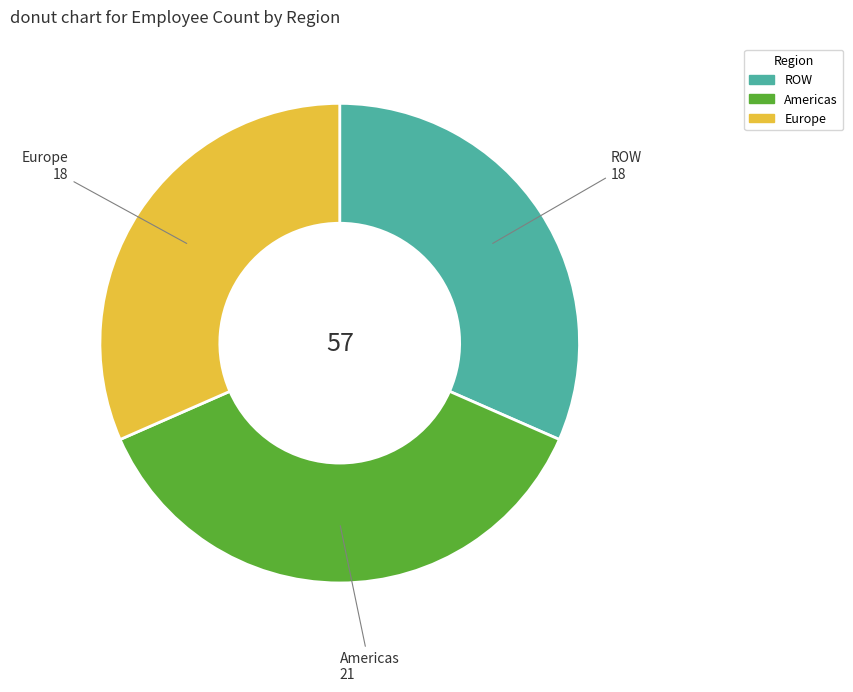

Do Americas and Europe together represent more than half of the pie?

Yes